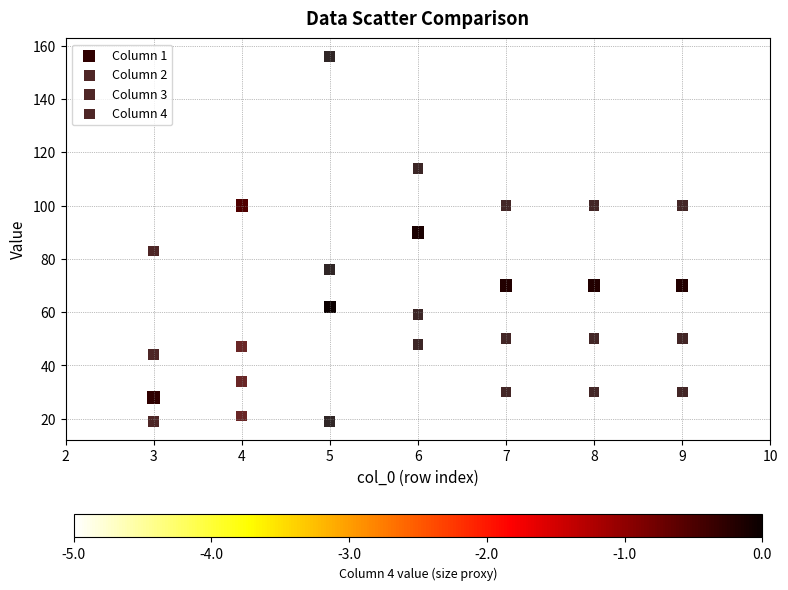

Count the number of points in this scatter plot.

28